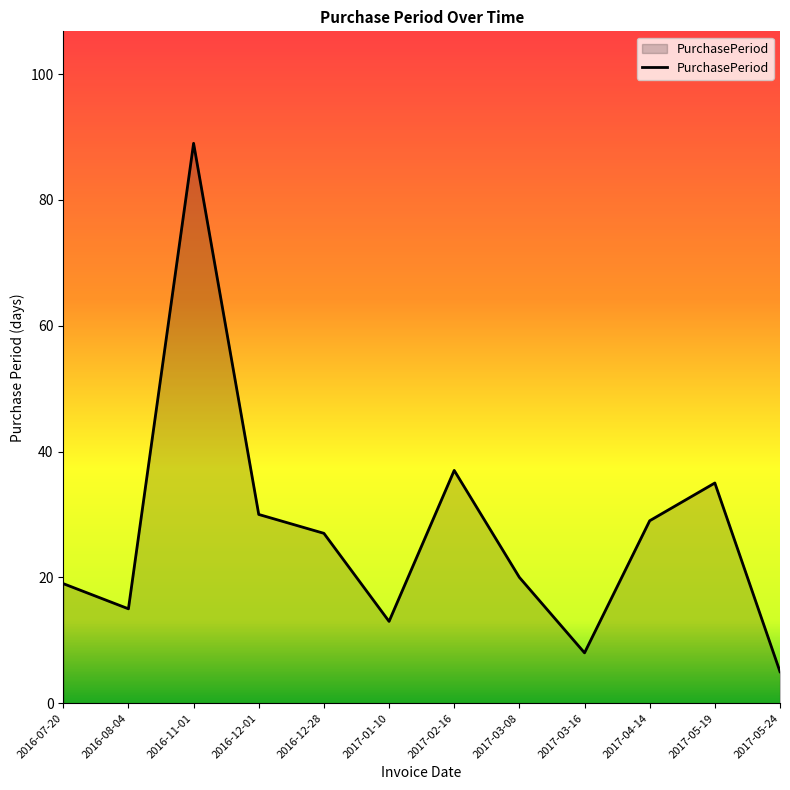

What is the difference between the maximum and minimum values?

84